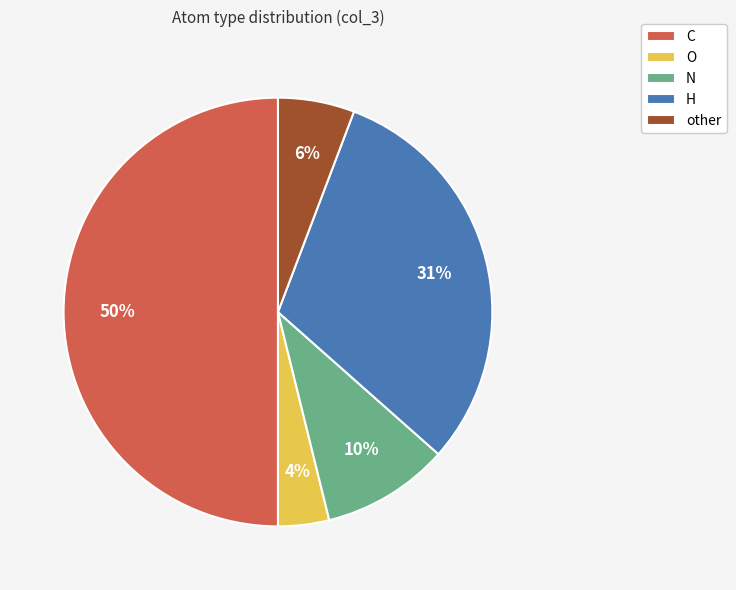

Is the sum of other and C greater than half?

Yes